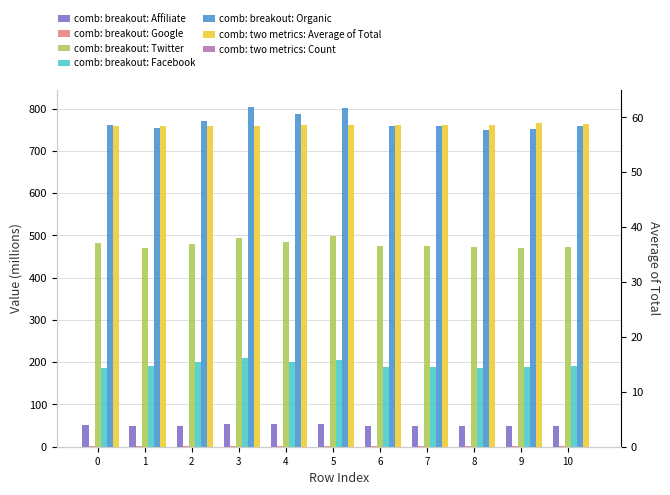

The value of col_2 at 8 is 48.9. True or false?

True